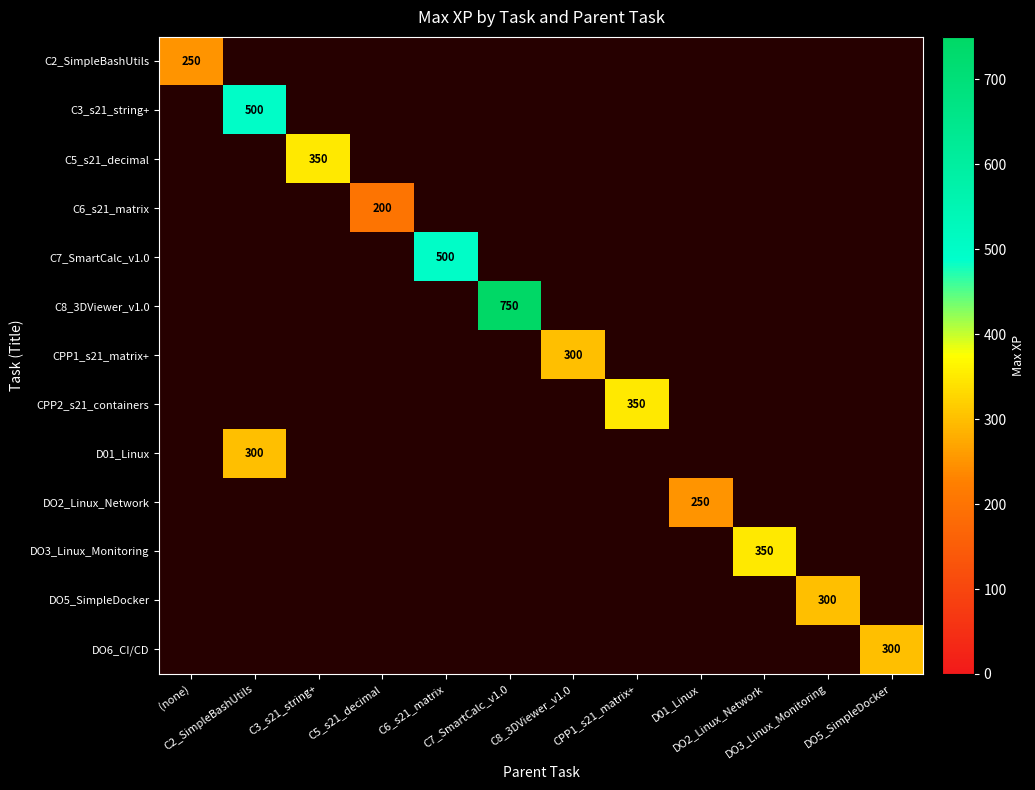

Reading left to right, what are all the values shown in this chart?

row_0: 250	0	0	0	0	0	0	0	0	0	0	0
row_1: 0	500	0	0	0	0	0	0	0	0	0	0
row_2: 0	0	350	0	0	0	0	0	0	0	0	0
row_3: 0	0	0	200	0	0	0	0	0	0	0	0
row_4: 0	0	0	0	500	0	0	0	0	0	0	0
row_5: 0	0	0	0	0	750	0	0	0	0	0	0
row_6: 0	0	0	0	0	0	300	0	0	0	0	0
row_7: 0	0	0	0	0	0	0	350	0	0	0	0
row_8: 0	300	0	0	0	0	0	0	0	0	0	0
row_9: 0	0	0	0	0	0	0	0	250	0	0	0
row_10: 0	0	0	0	0	0	0	0	0	350	0	0
row_11: 0	0	0	0	0	0	0	0	0	0	300	0
row_12: 0	0	0	0	0	0	0	0	0	0	0	300